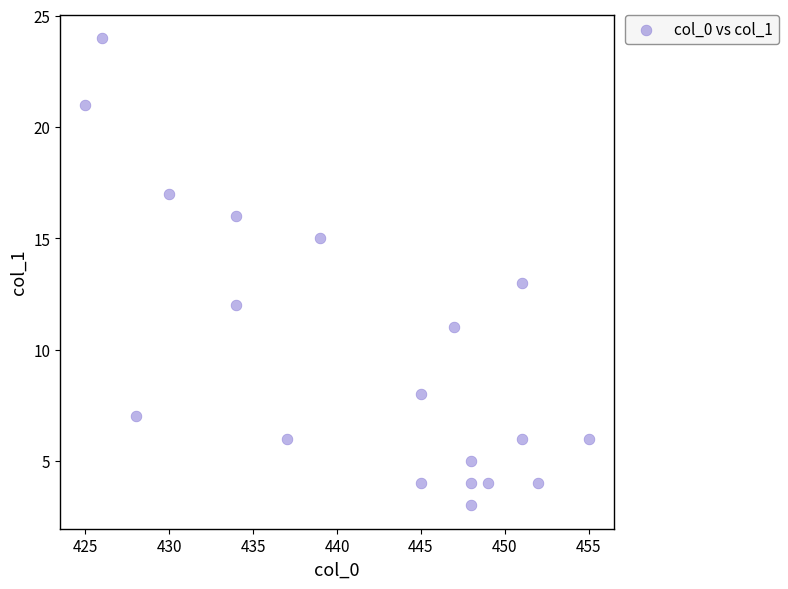

What is the range of X values (max minus min)?

30